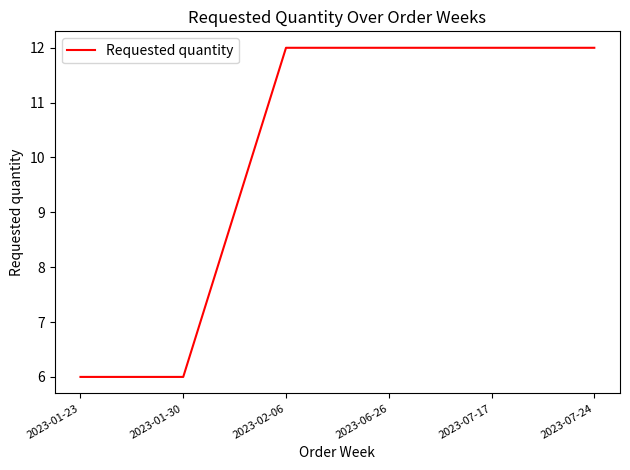

Approximately how many times larger is the value at 2023-02-06 compared to 2023-07-17?

1.0